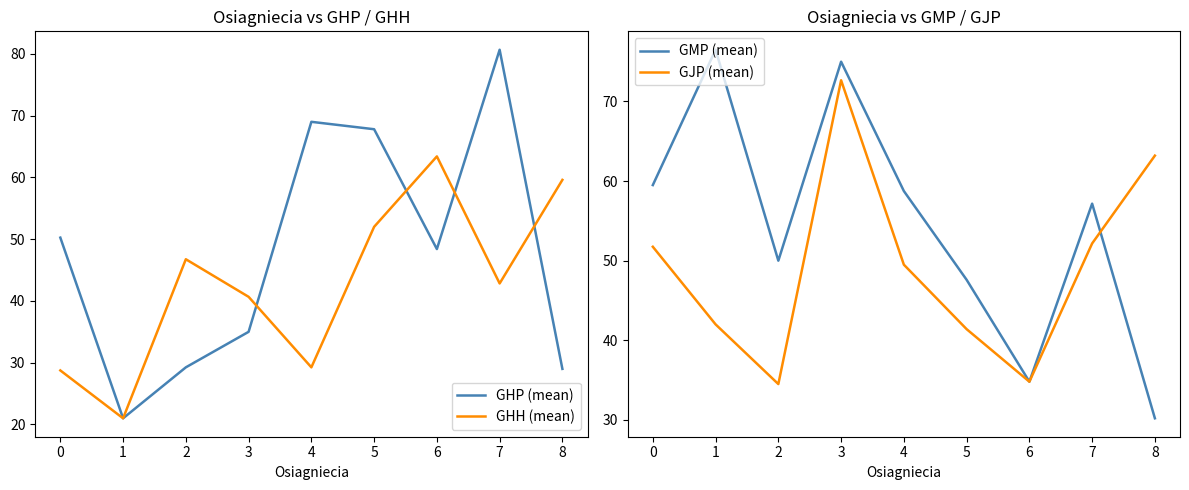

How many distinct data groups are displayed?

4